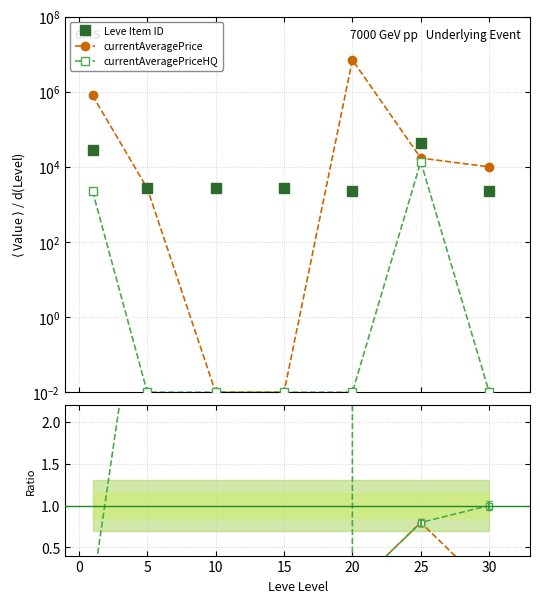

What is the difference between the maximum and minimum values in the currentAveragePrice series?

7000000.0